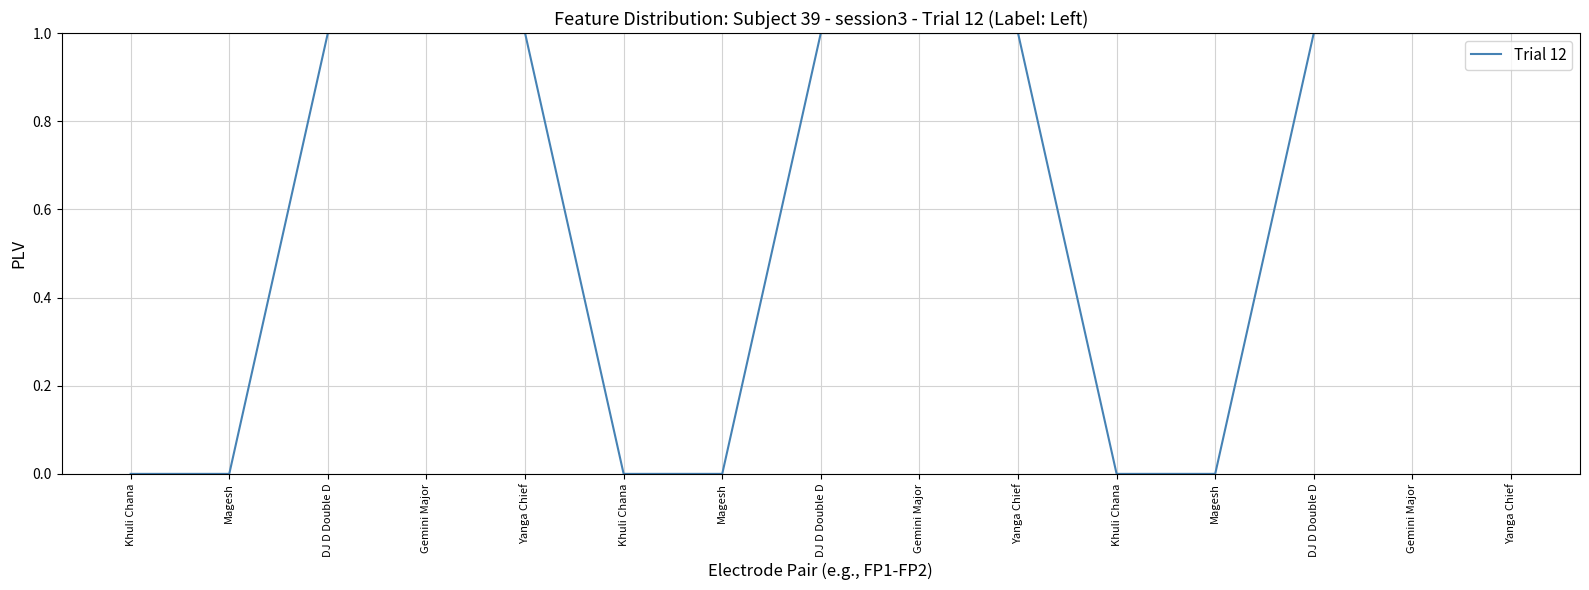

List the labels in order of value, largest first.

DJ D Double D, Gemini Major, Yanga Chief, DJ D Double D, Gemini Major, Yanga Chief, DJ D Double D, Gemini Major, Yanga Chief, Khuli Chana, Magesh, Khuli Chana, Magesh, Khuli Chana, Magesh